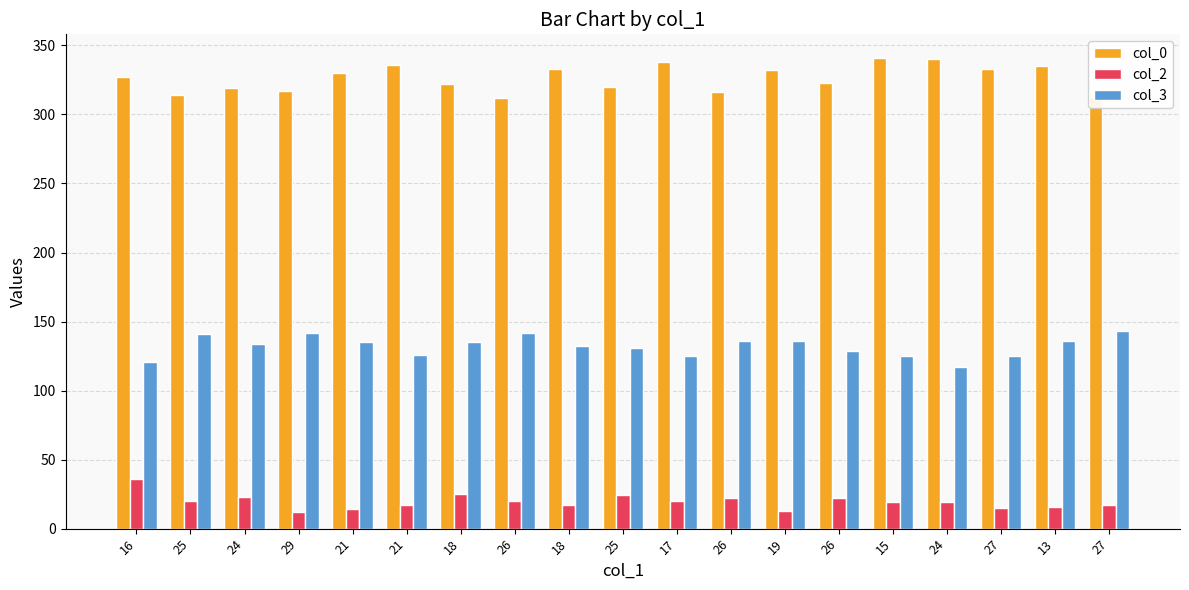

What are all the series names shown in the legend?

col_0, col_2, col_3